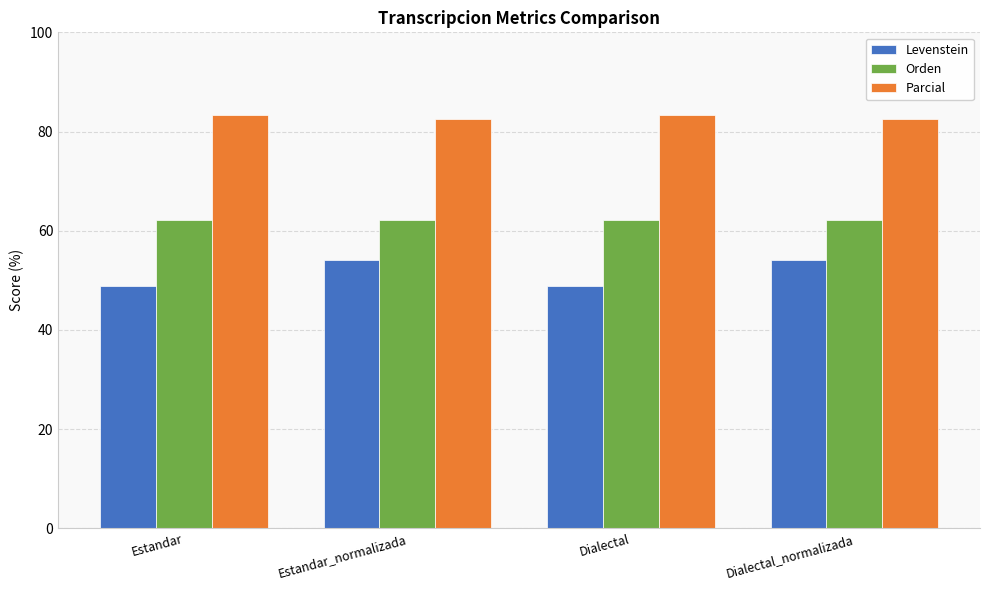

What are all the series names shown in the legend?

Levenstein, Orden, Parcial